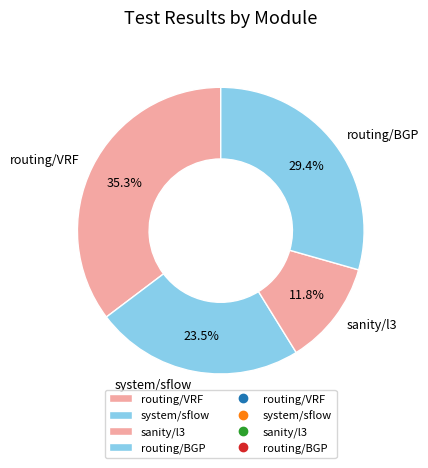

What is the ratio of the value at routing/VRF to the value at system/sflow?

1.5